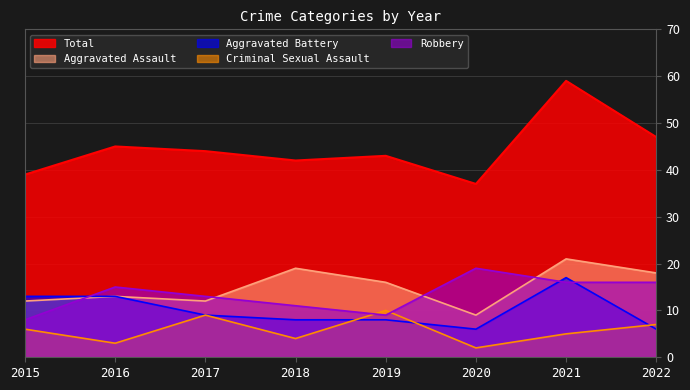

At which label does Aggravated Assault reach its minimum?

2020